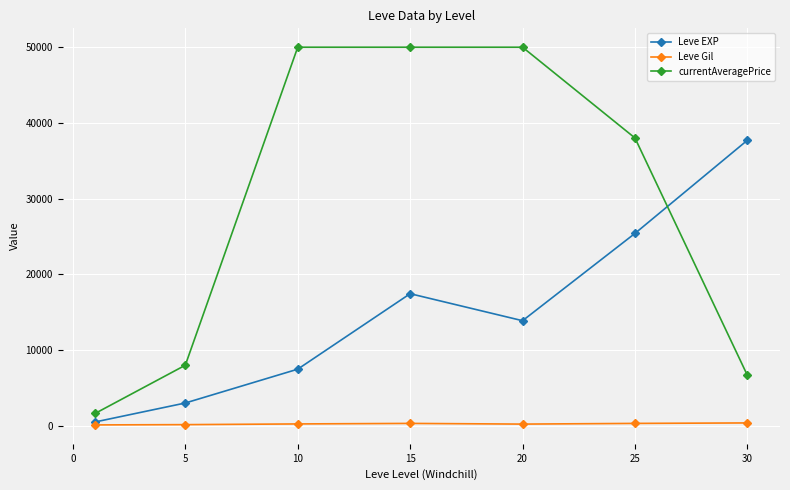

True or false: Leve Gil and currentAveragePrice cross at least once.

False